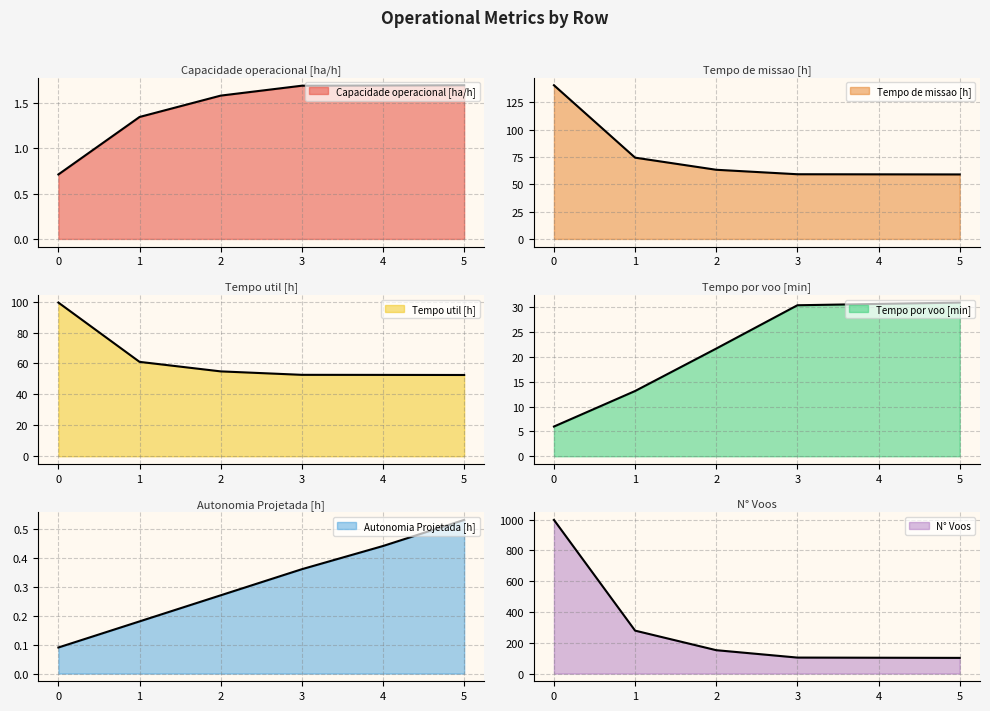

True or false: N° Voos and Capacidade operacional [ha/h] intersect in this chart.

False